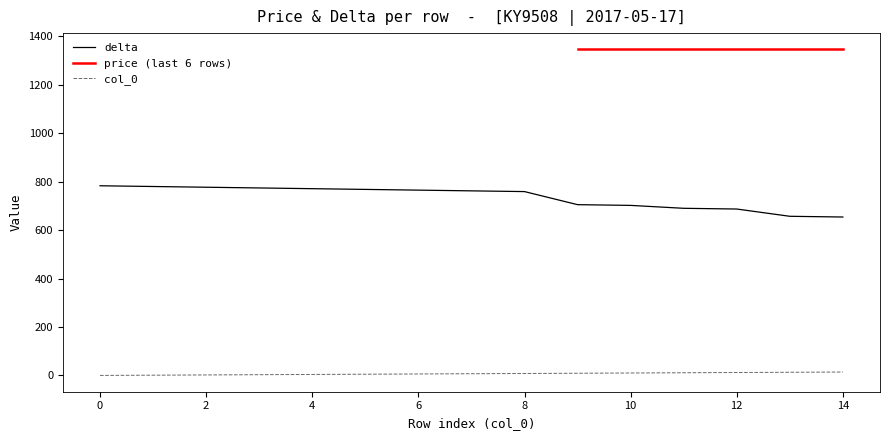

How many values in col_0 are above zero?

14